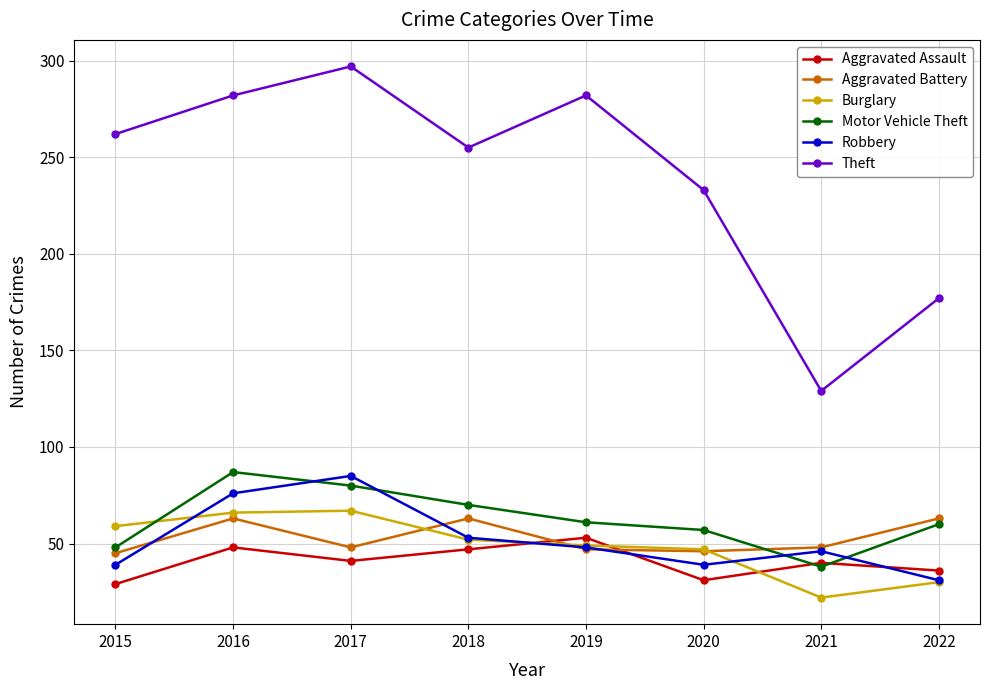

Where is Theft nearest to the value 213?

2020